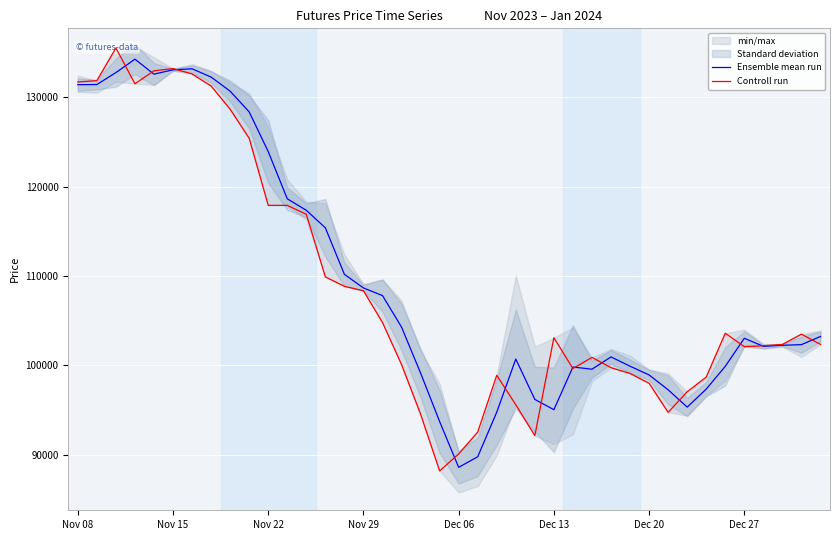

True or false: Controll run has more than 0 points higher than both neighbors.

True